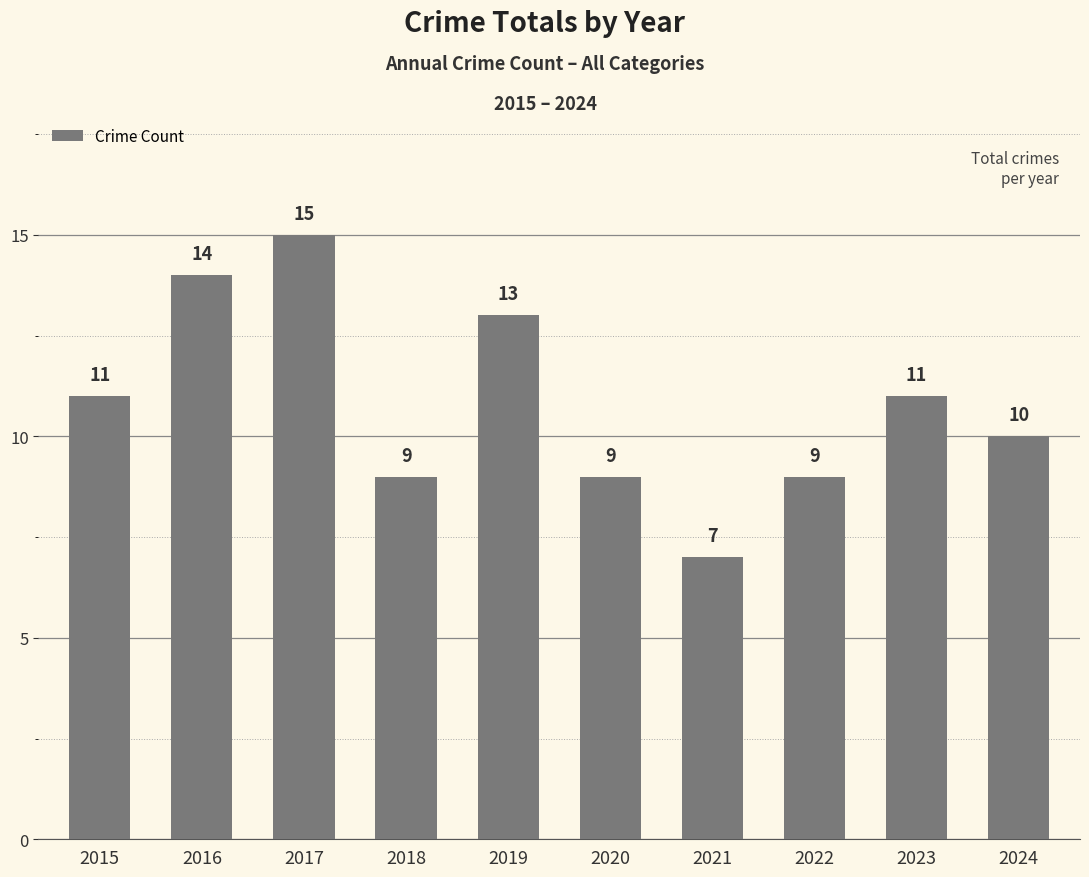

True or false: the data shows 14 at 2022.

False